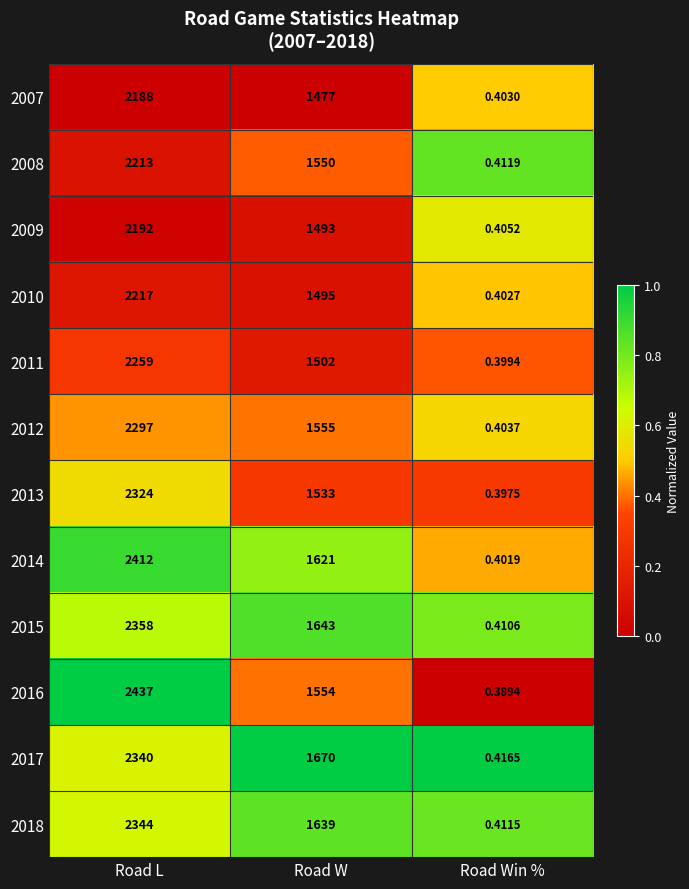

List the labels in order of 2008 value, largest first.

Road L, Road W, Road Win %